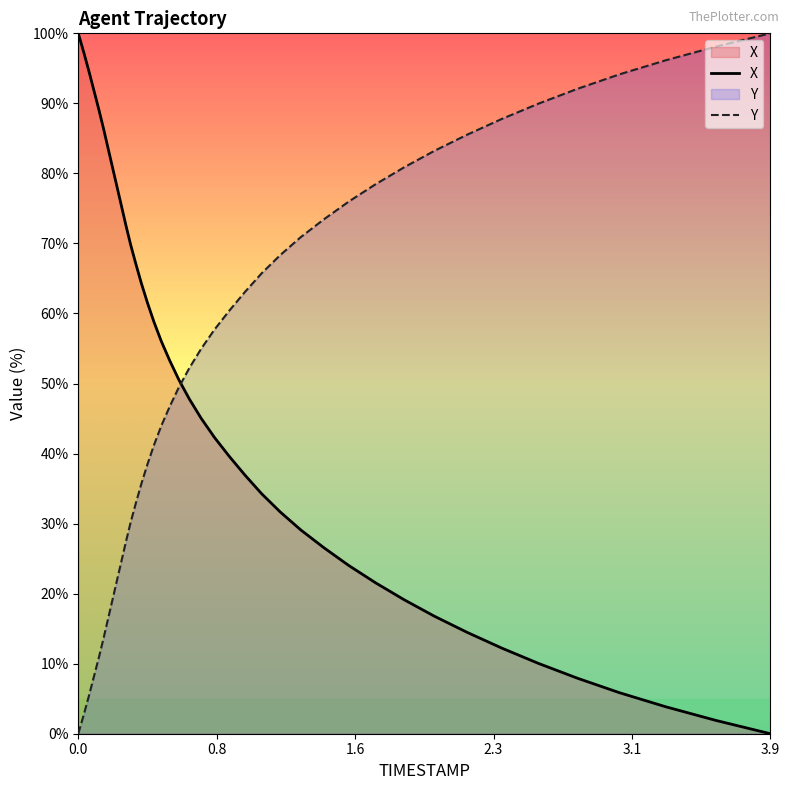

How many times do X and Y cross each other?

1